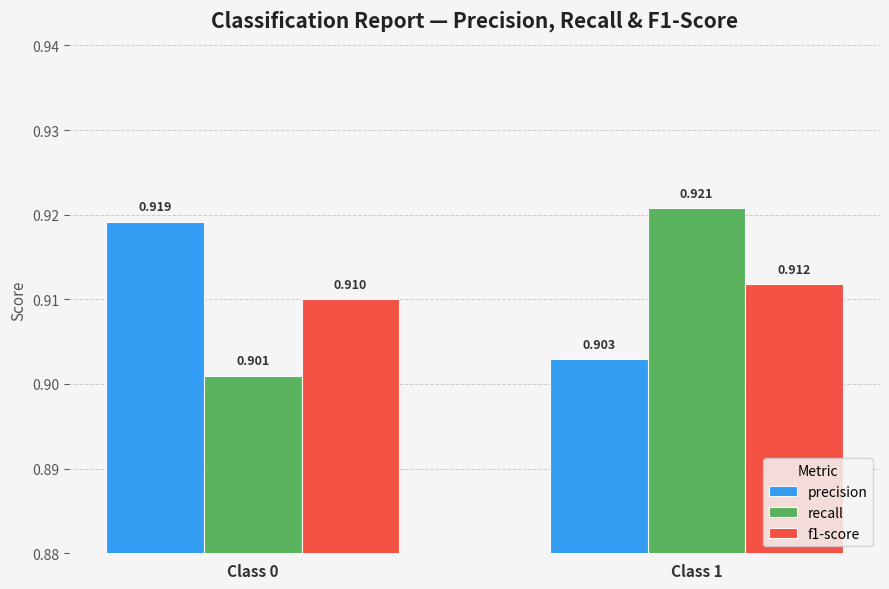

What is the total value across all series at Class 0?

2.7